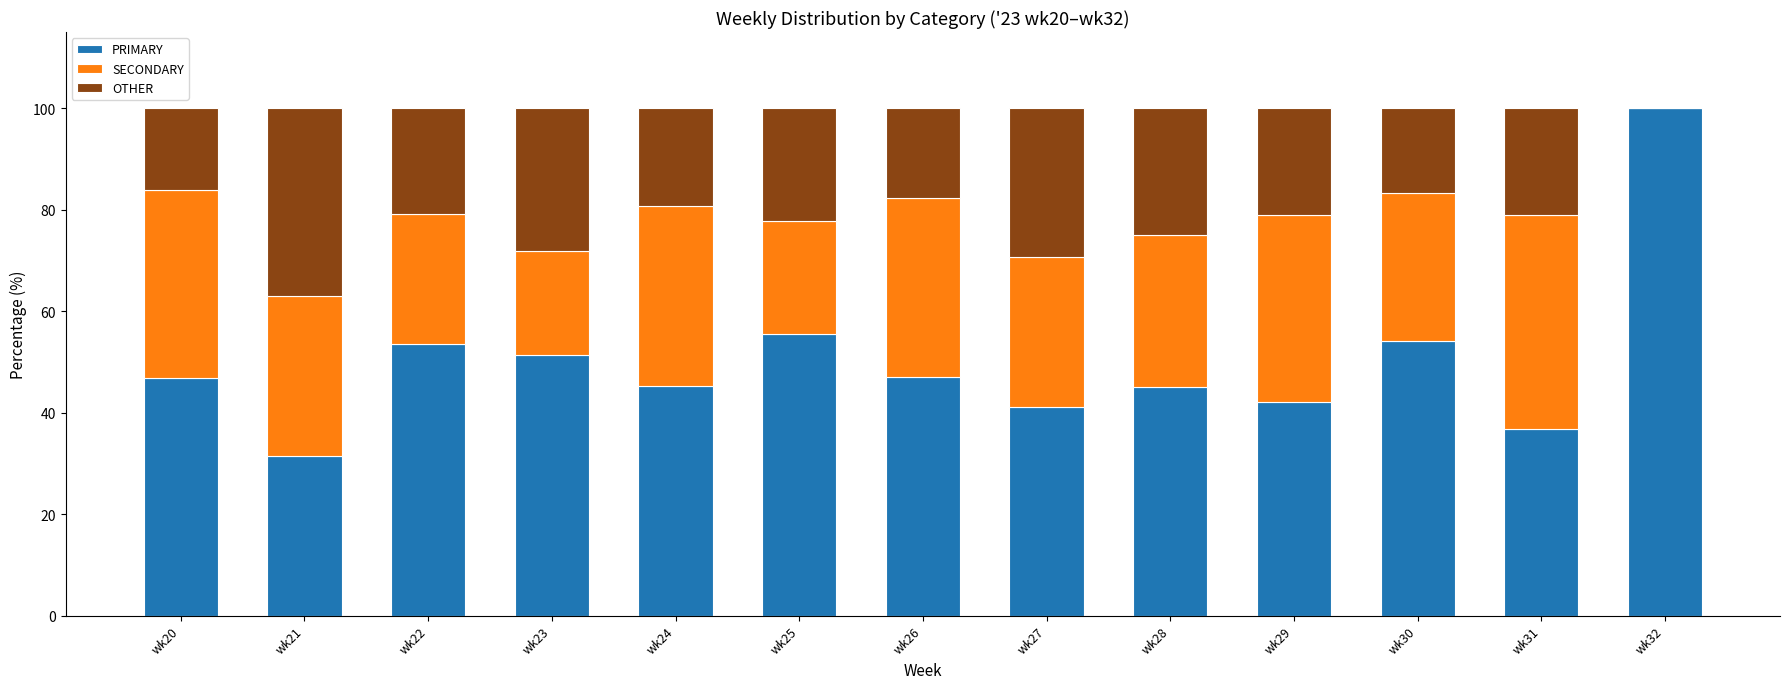

What is the total value across all series at wk23?

100.0